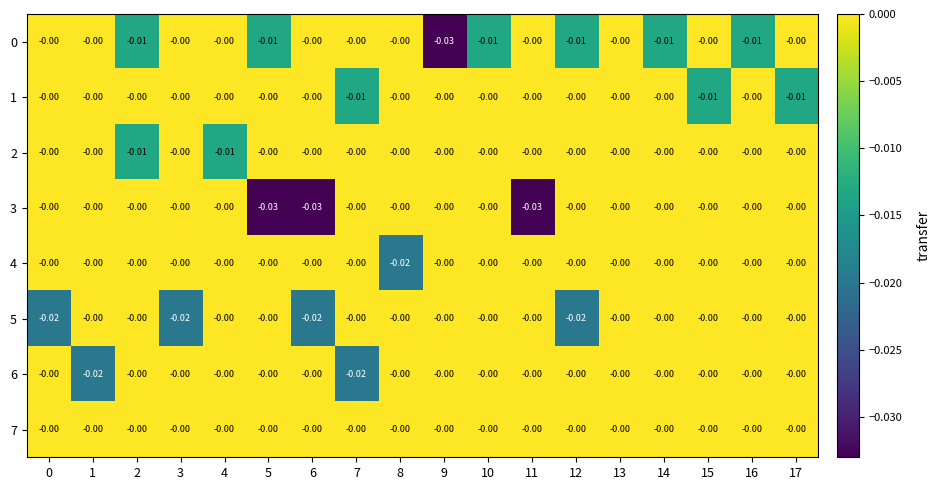

Is the value of 4 at 8 greater than the value of 0 at 9?

Yes